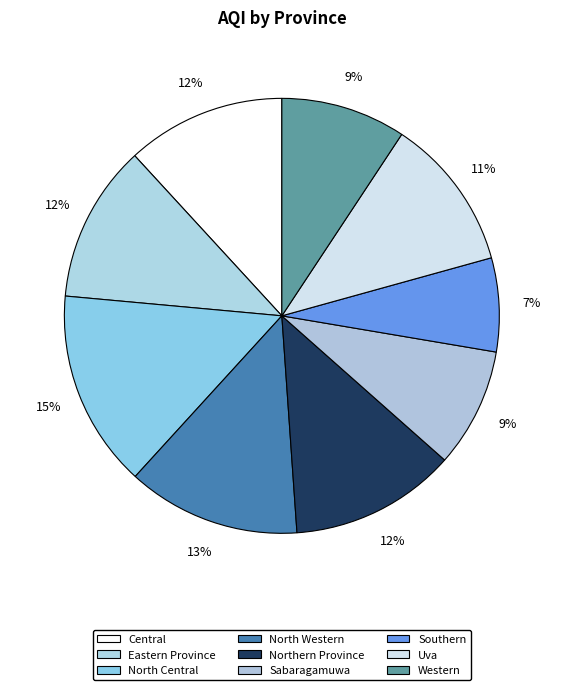

To the nearest percent, what portion does North Western represent?

13%